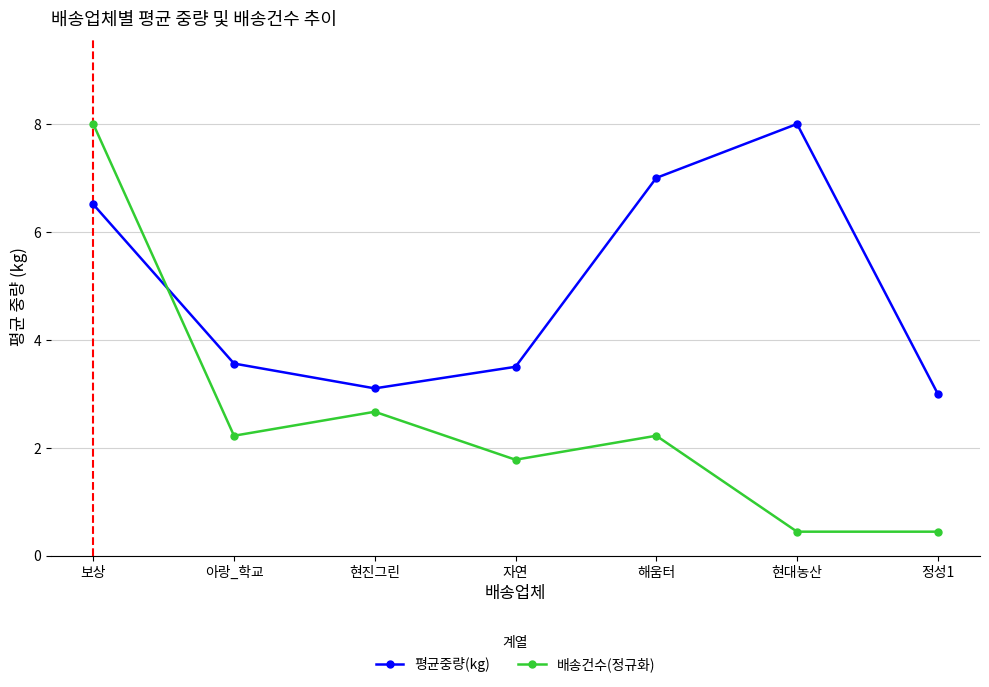

Where is 배송건수(정규화) nearest to the value 4?

현진그린